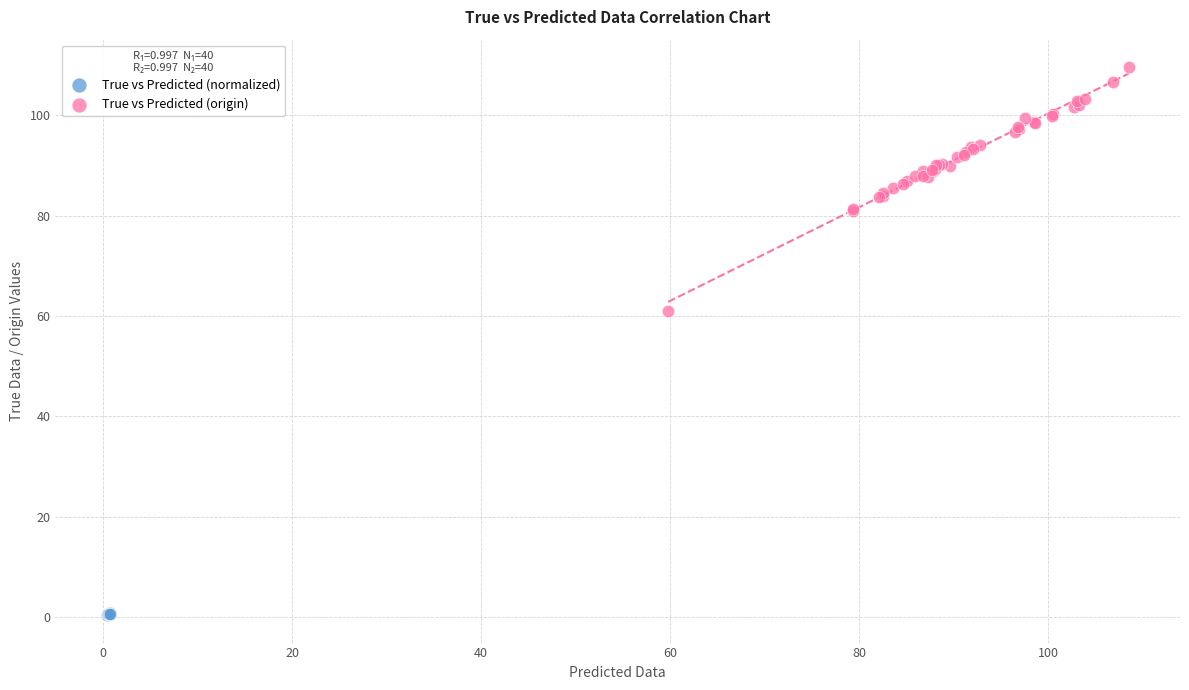

Which series reaches the maximum Y coordinate?

True vs Predicted (origin)